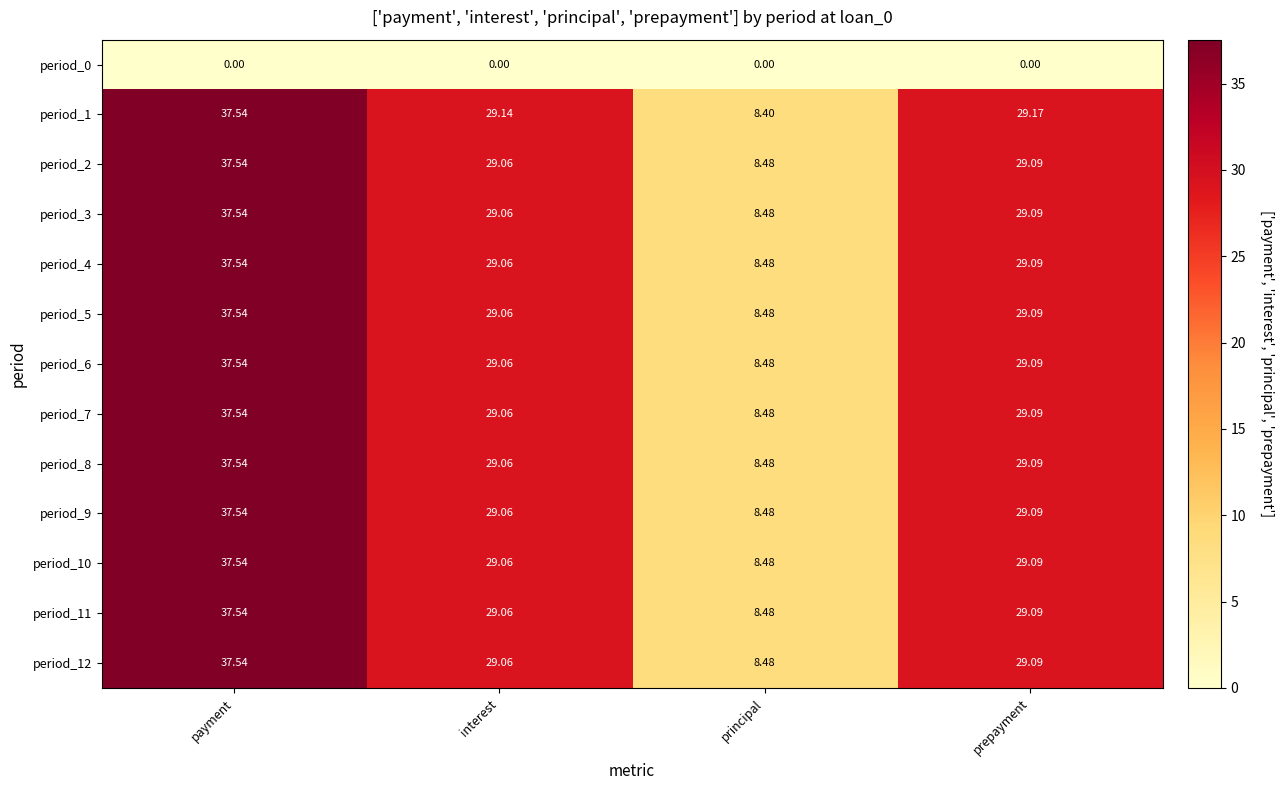

Rank the categories by period_1 value from highest to lowest.

payment, prepayment, interest, principal